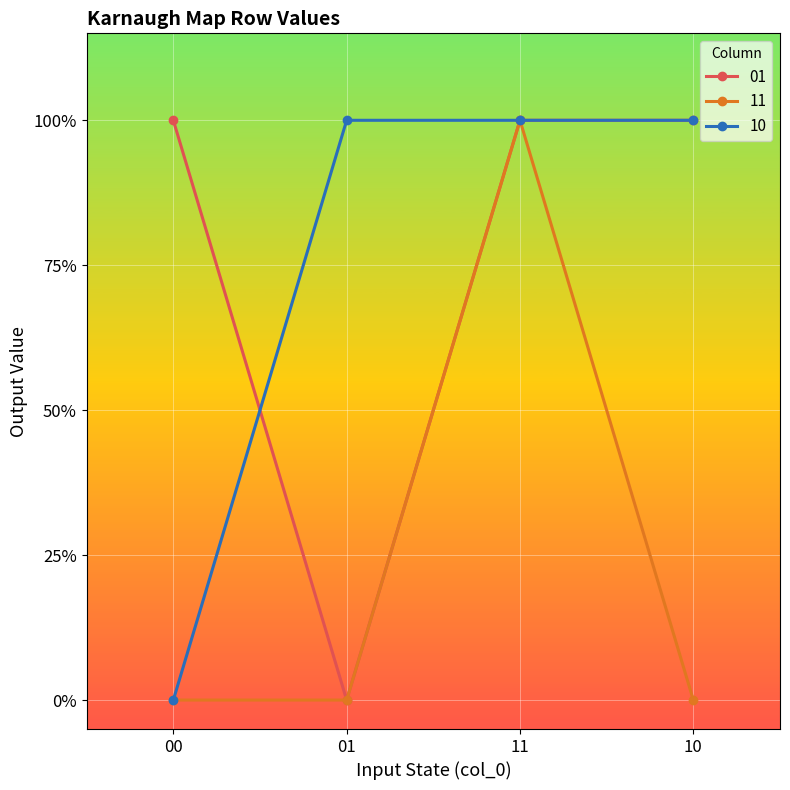

True or false: 01 has more than 2 points higher than both neighbors.

False